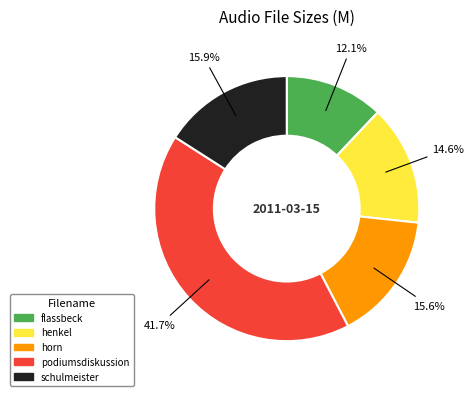

How many slices are in this pie chart?

5